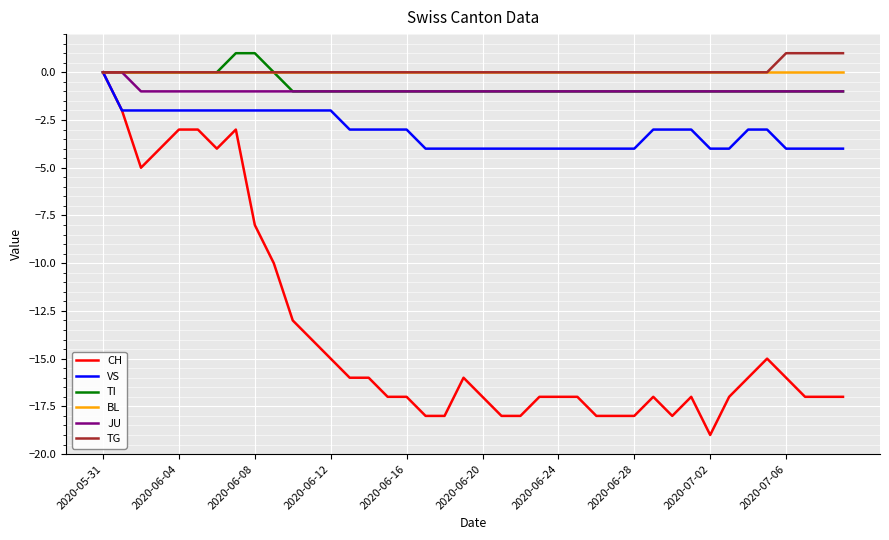

Which series has the largest range (max minus min)?

CH